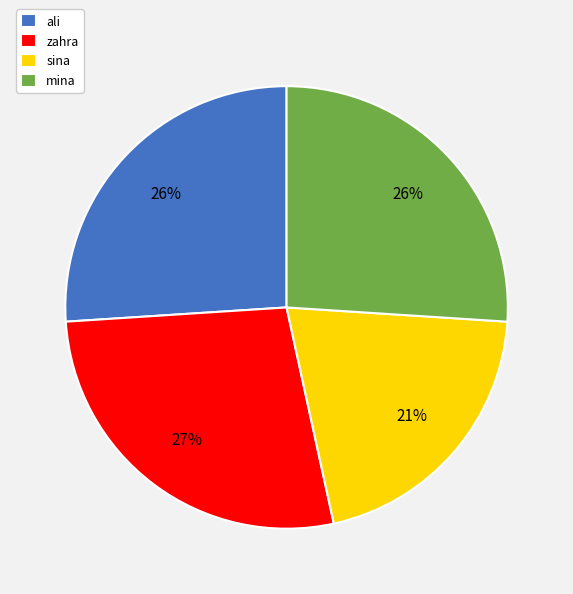

To the nearest percent, what is the average slice percentage?

25%